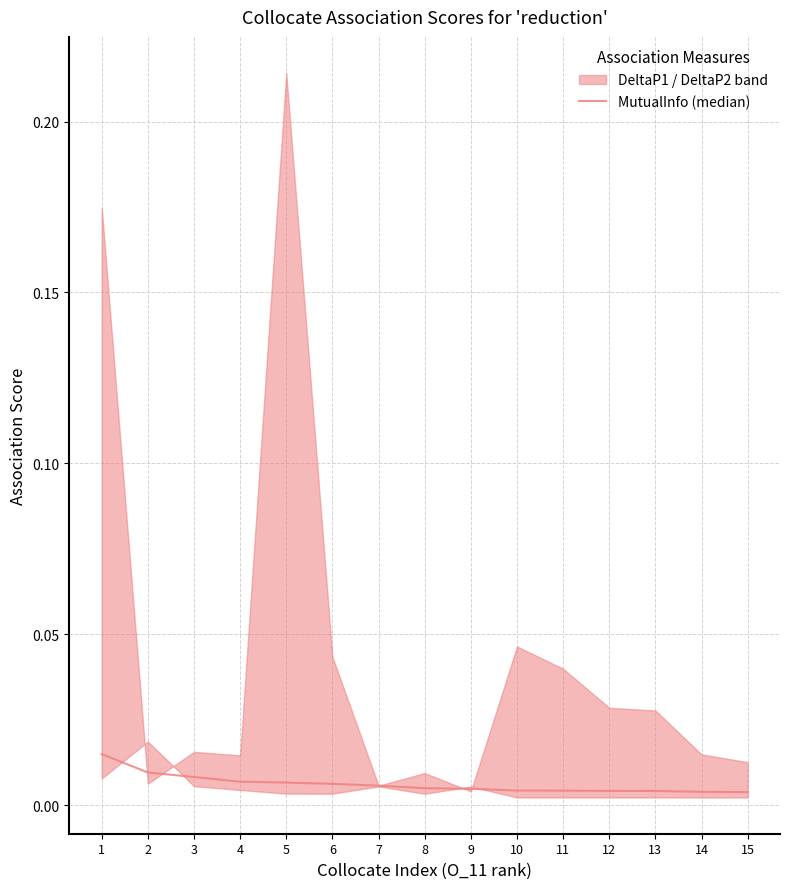

Rank the categories by value from lowest to highest.

15, 14, 13, 12, 11, 10, 9, 8, 7, 6, 5, 4, 3, 2, 1